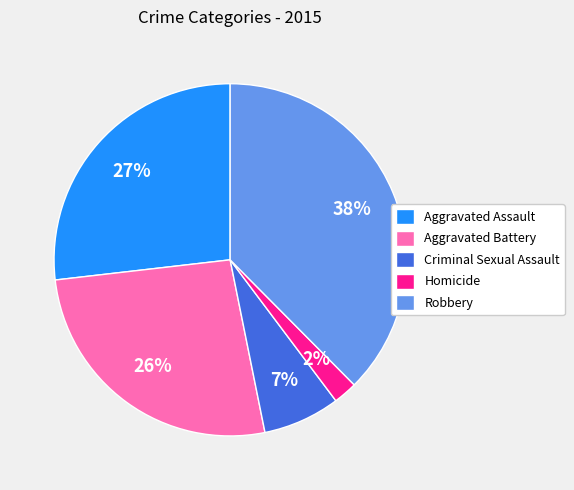

Is the sum of Criminal Sexual Assault and Aggravated Assault greater than half?

No